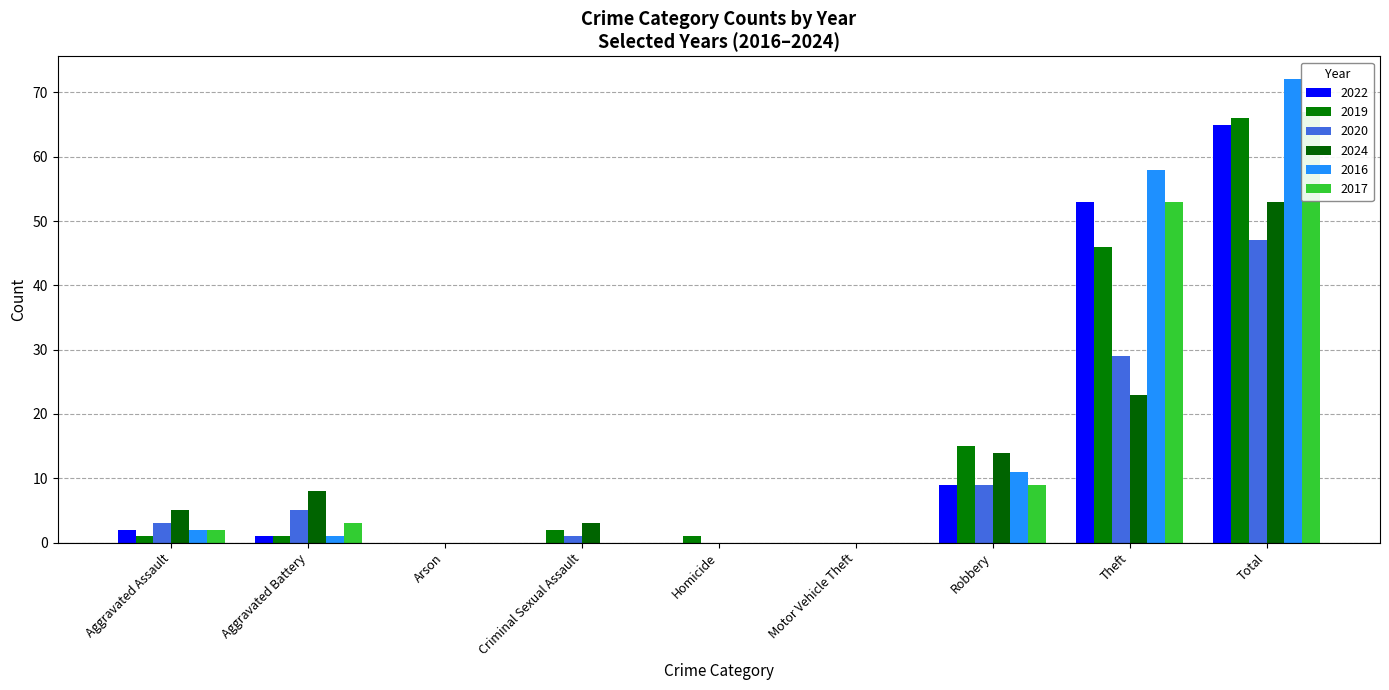

How many values in the 2020 series exceed 3?

4